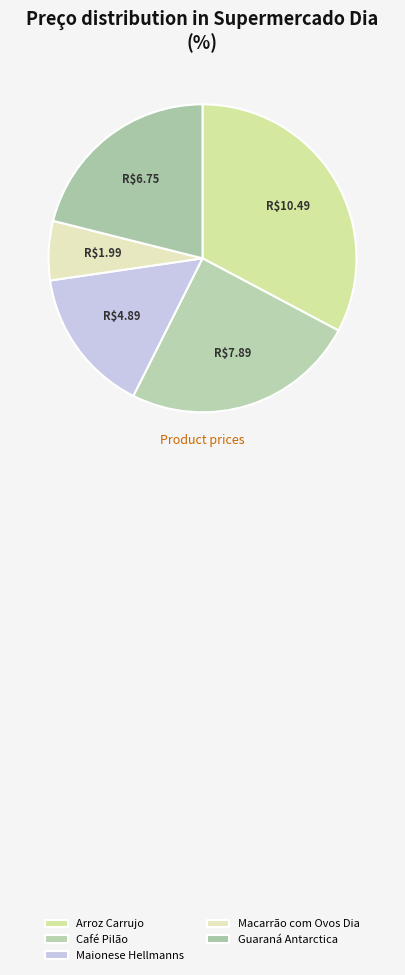

Is the sum of Maionese Hellmanns and Macarrão com Ovos Dia greater than half?

No